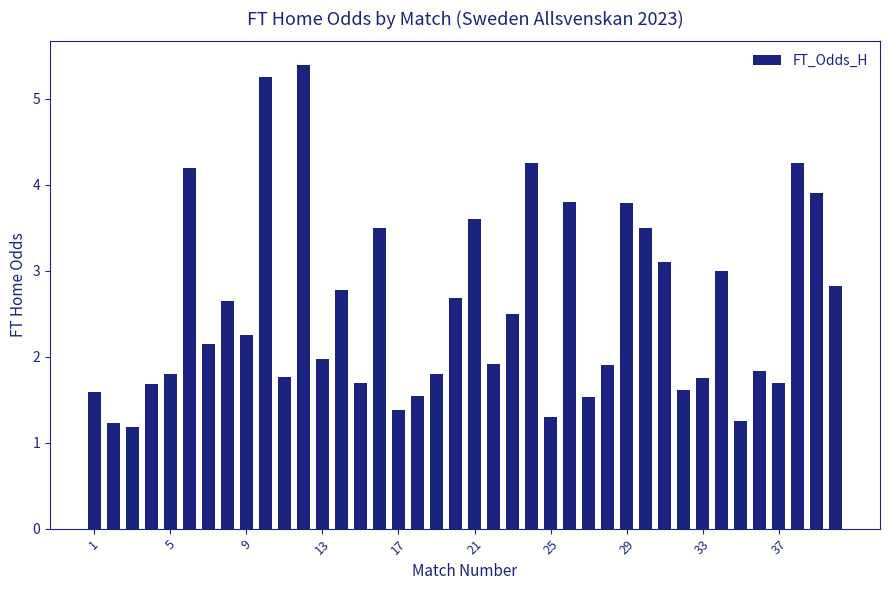

What is the greatest value displayed?

5.4